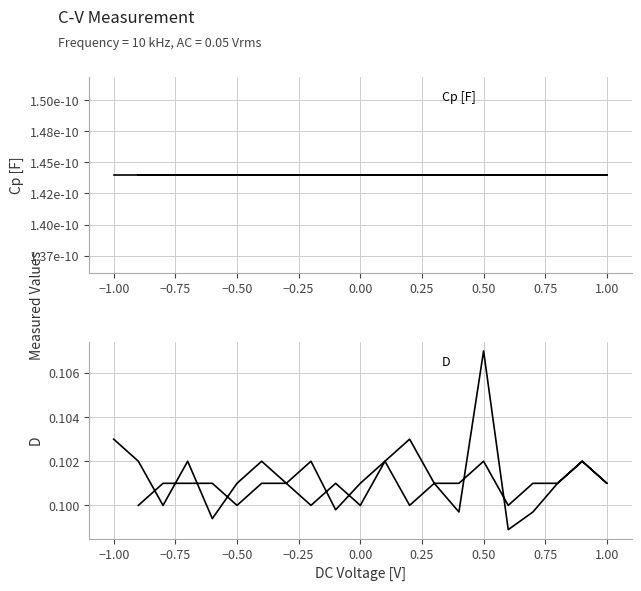

True or false: D and Cp [F] cross at least once.

False